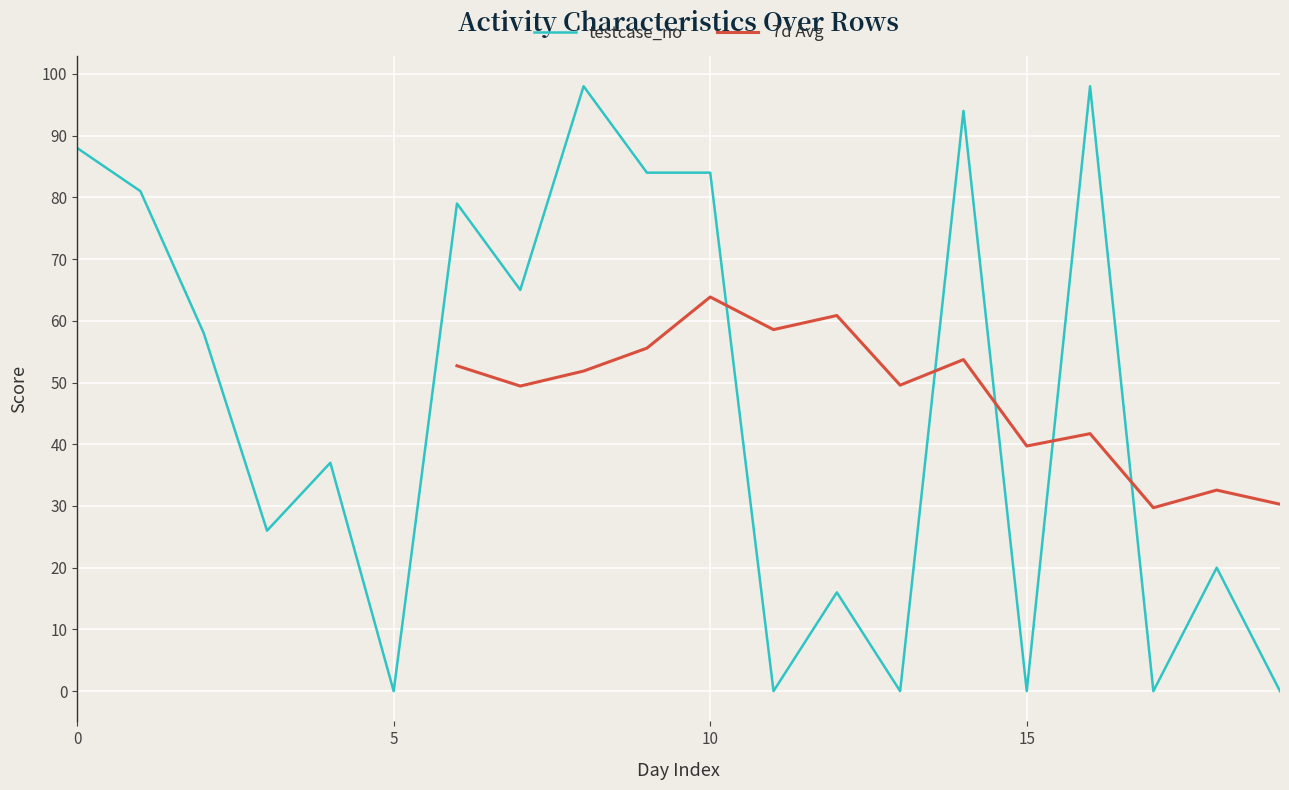

Which has a higher value, 5 or 1?

1